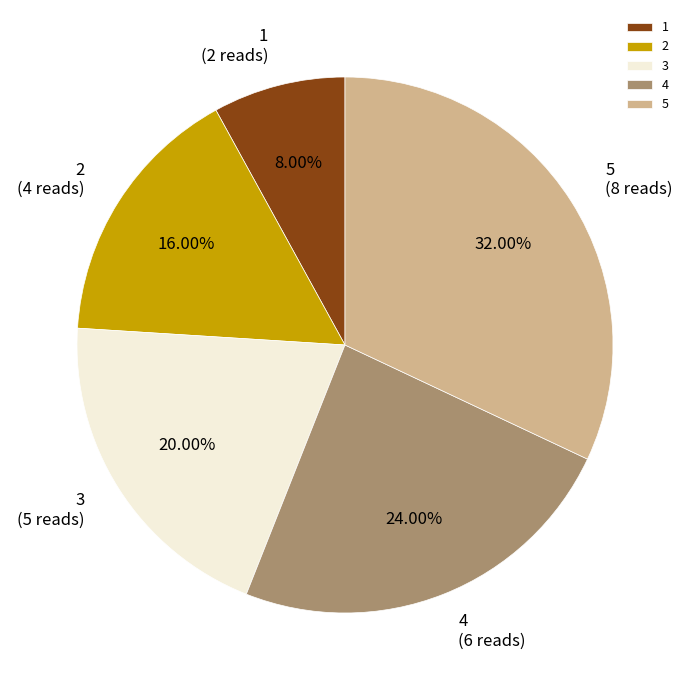

To the nearest percent, what is the difference between the largest and smallest slice percentages?

24%